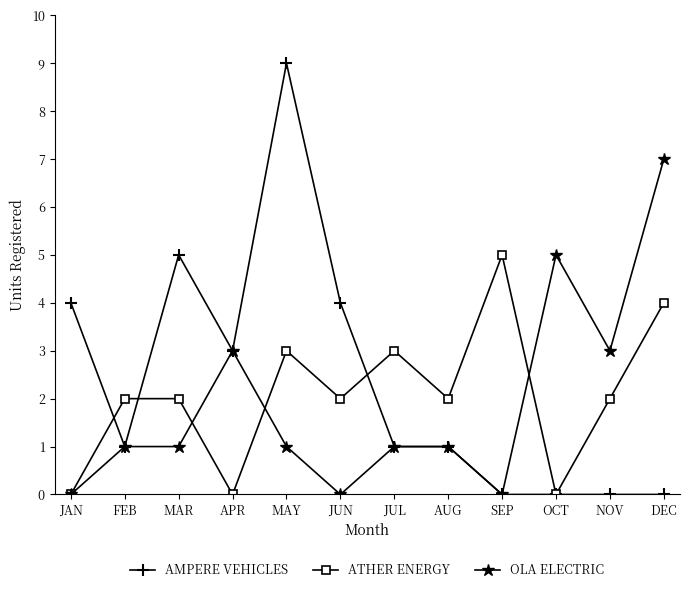

What is the label of the 2nd point from the right?

NOV